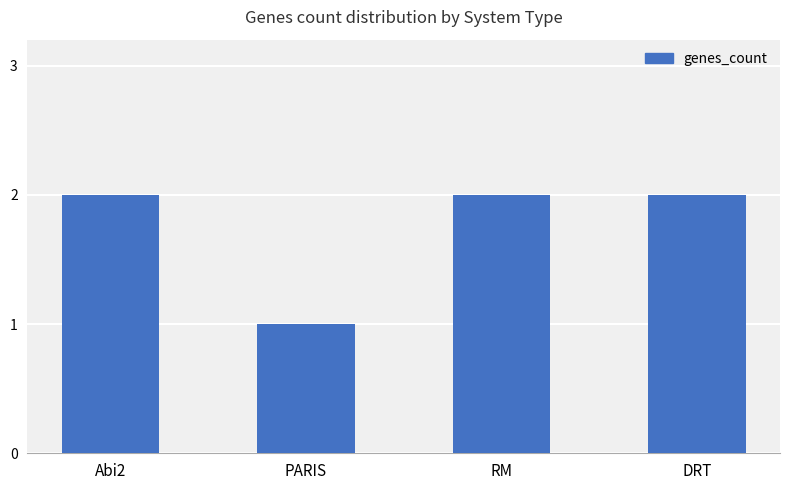

What is the ratio of the value at PARIS to the value at Abi2?

0.5